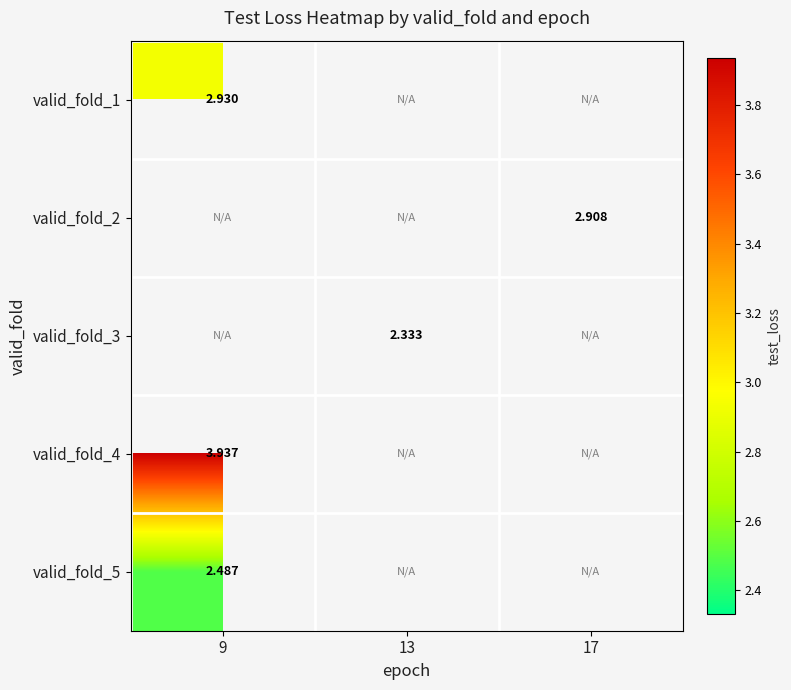

How many positive values does the valid_fold_4 series have?

1